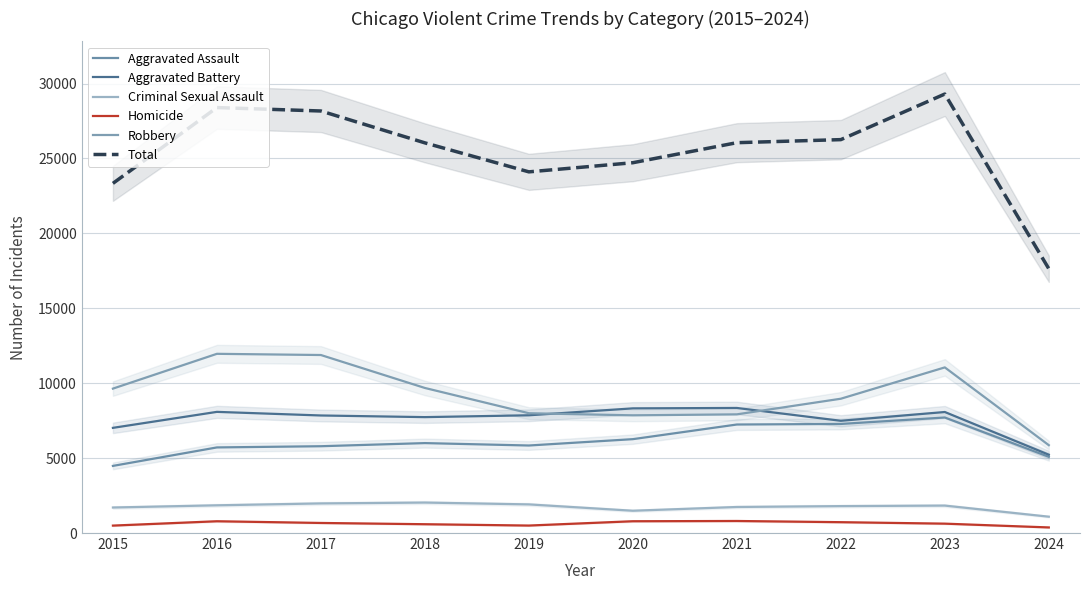

At which label is Criminal Sexual Assault closest to 1562?

2020